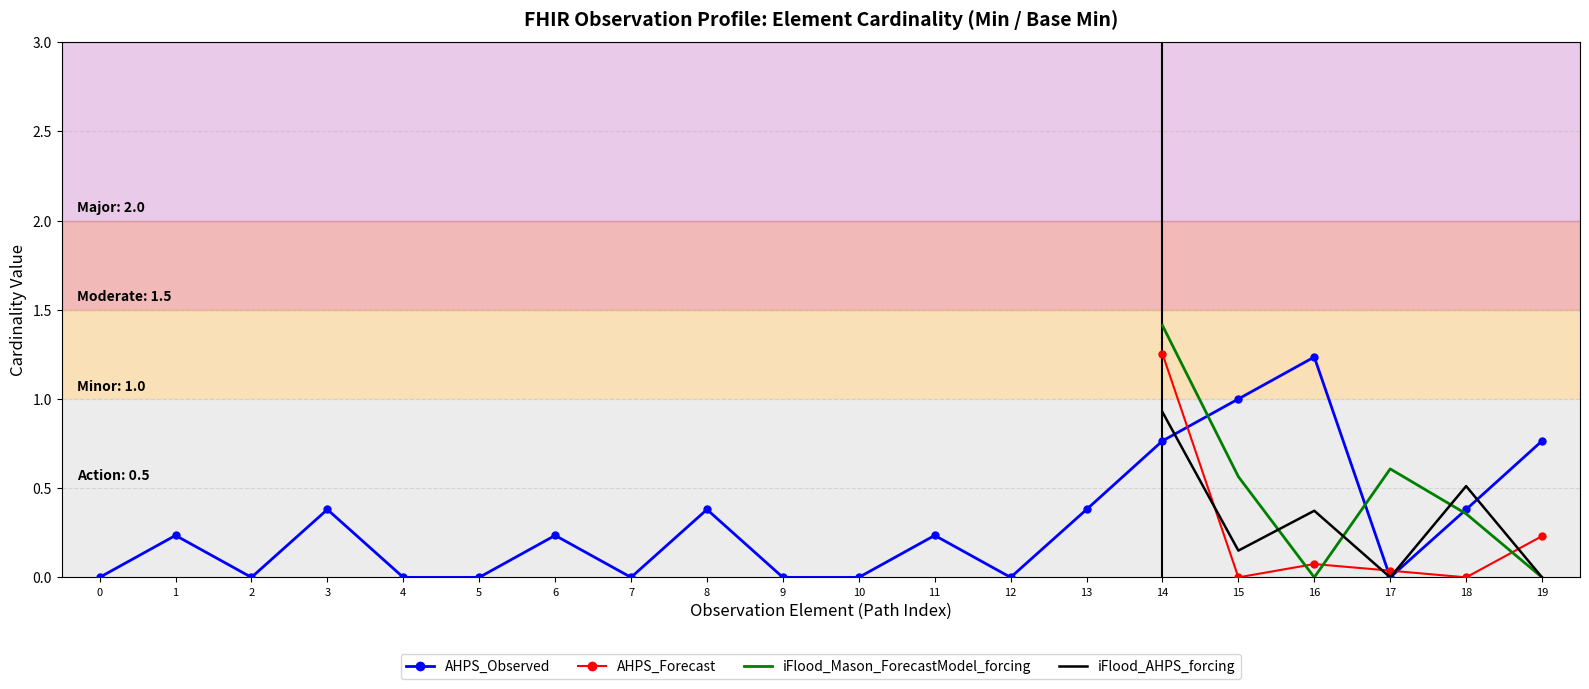

True or false: iFlood_AHPS_forcing has more than 1 interior local peaks.

True